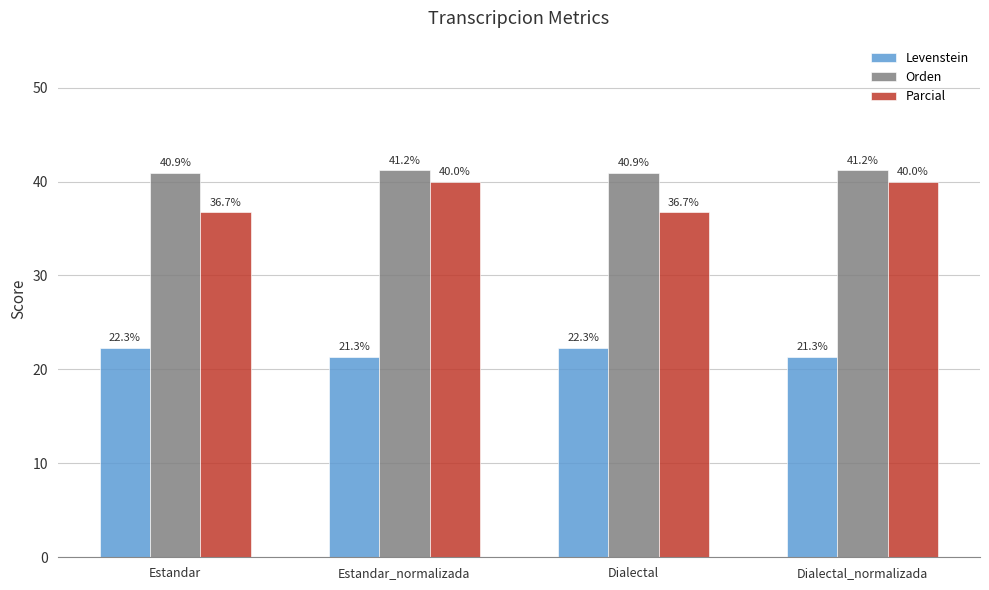

What is the sum of all Parcial values?

153.4